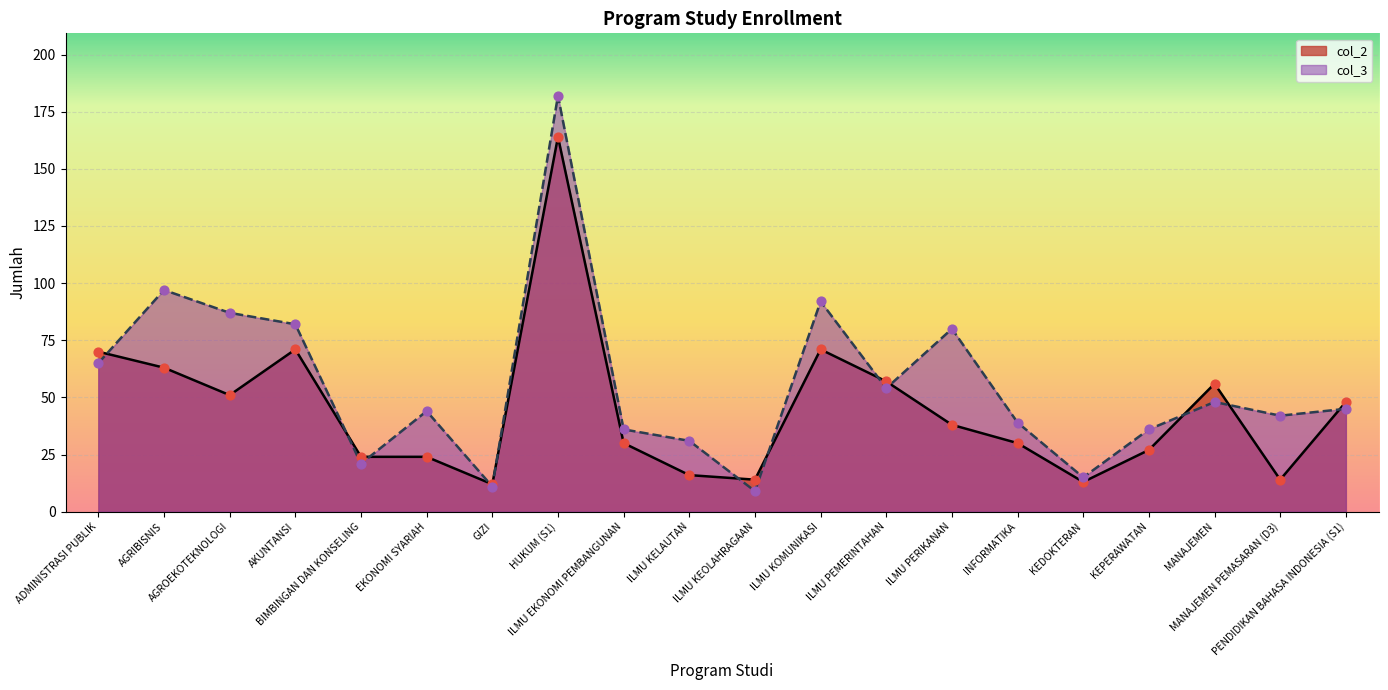

At how many categories does at least one series exceed 140?

1